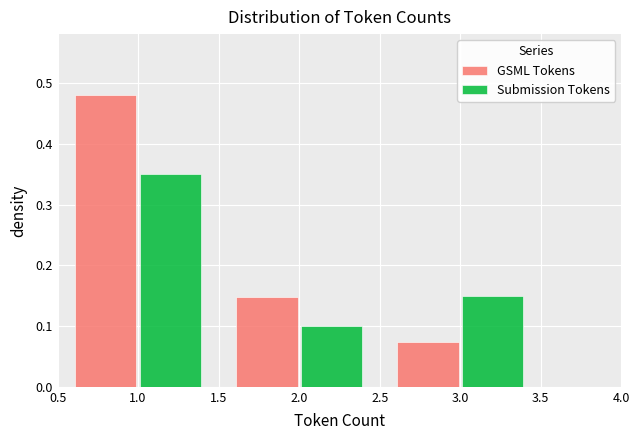

Reading left to right, list every range on the x-axis with the height of the bar of each series over it. The values are not printed on the chart, so give them approximately, as read against the axis.

0.5 to 1.5: GSML Tokens=0.48	Submission Tokens=0.35
1.5 to 2.5: GSML Tokens=0.15	Submission Tokens=0.10
2.5 to 3.5: GSML Tokens=0.07	Submission Tokens=0.15